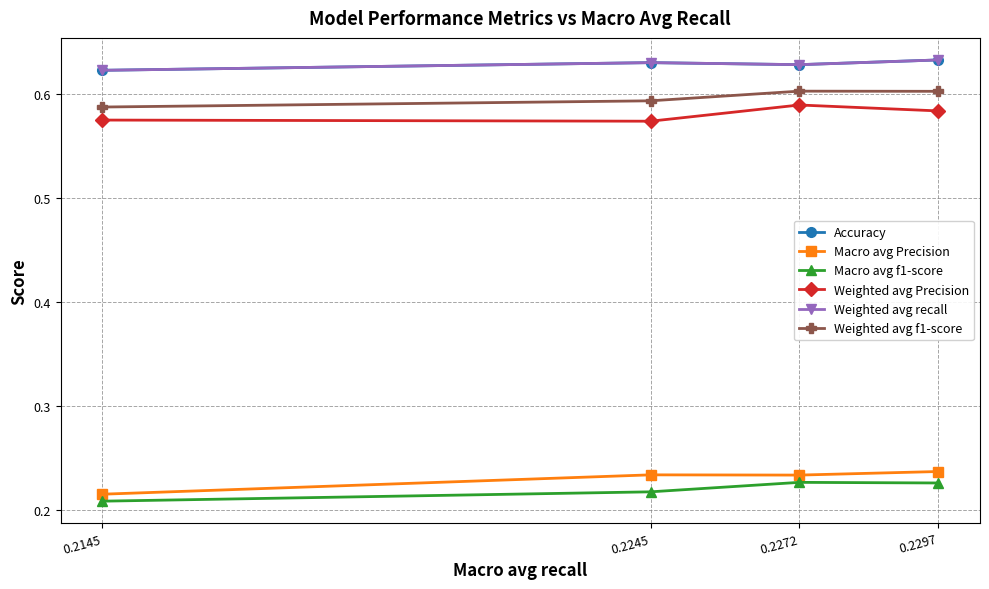

How many lines are shown in the chart?

6